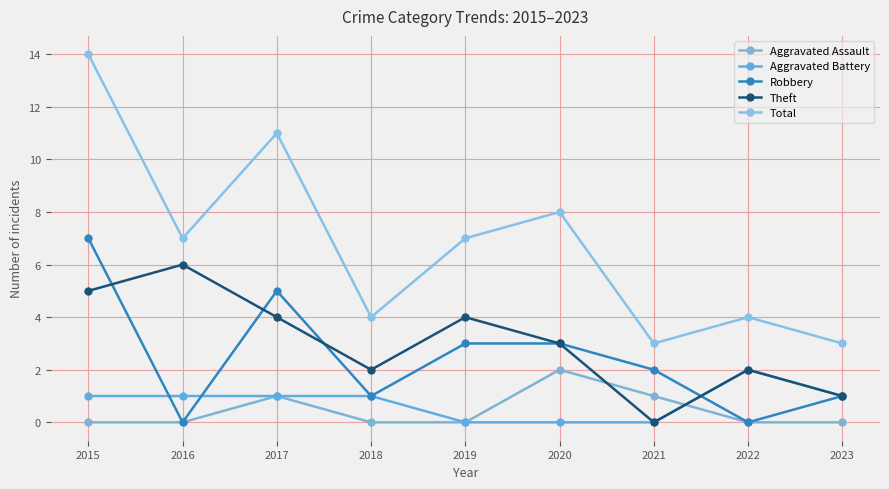

At which category does the chart reach its peak across all series?

2015